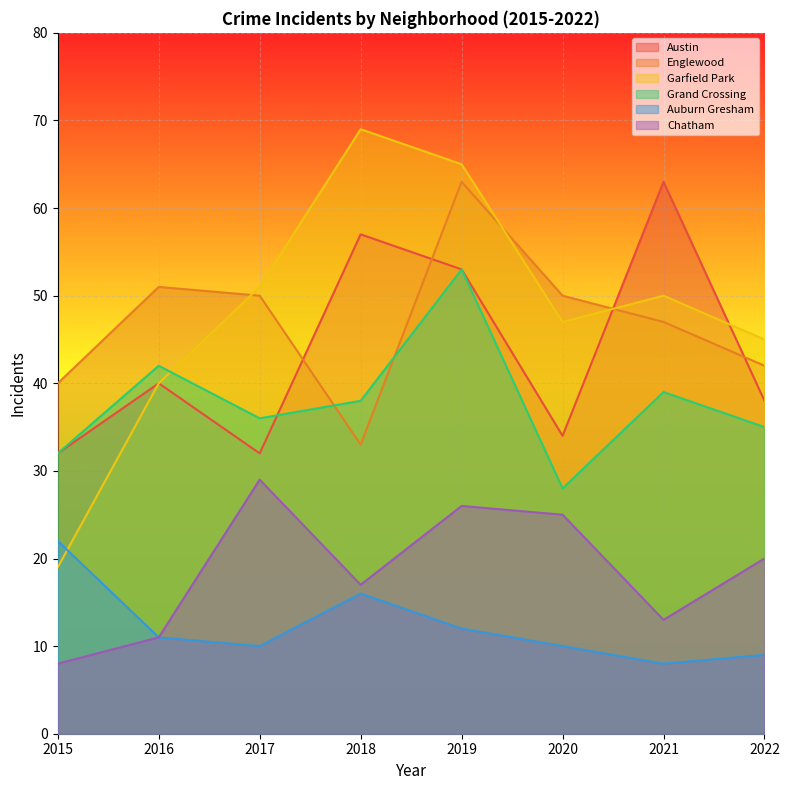

At which label does Garfield Park first exceed 50?

2017